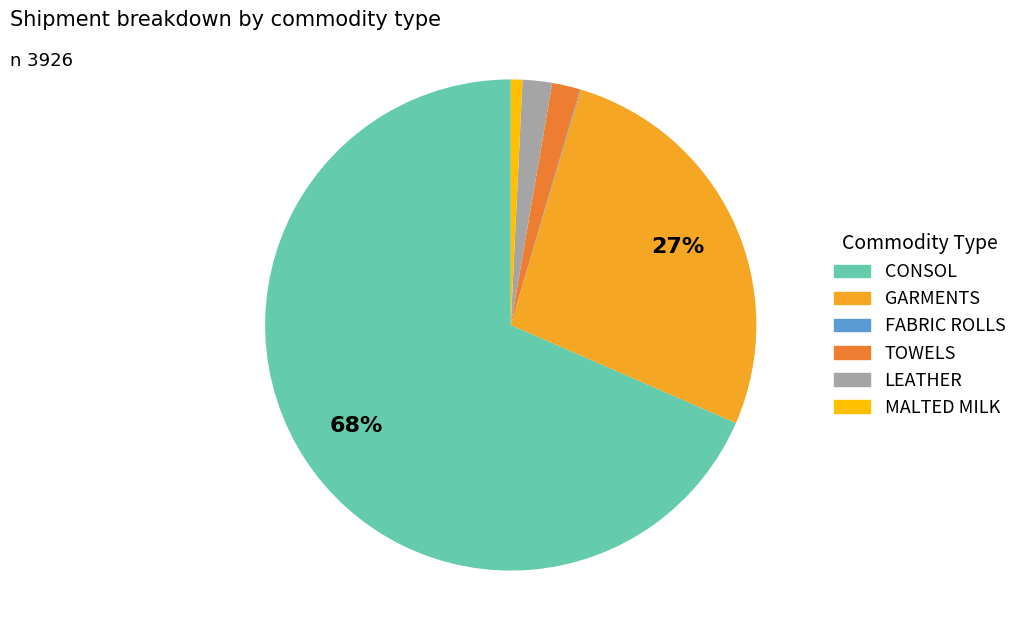

To the nearest percent, what portion does GARMENTS represent?

27%